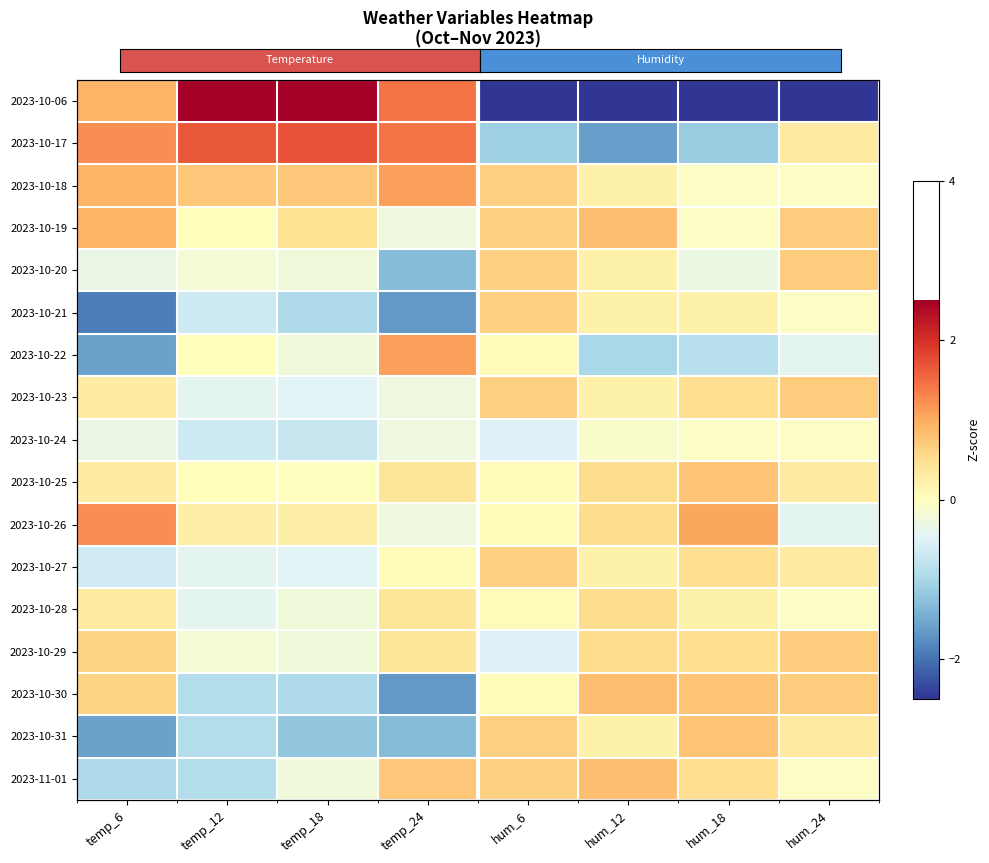

What is the difference between the maximum and second lowest values in the 2023-10-22 series?

2.1